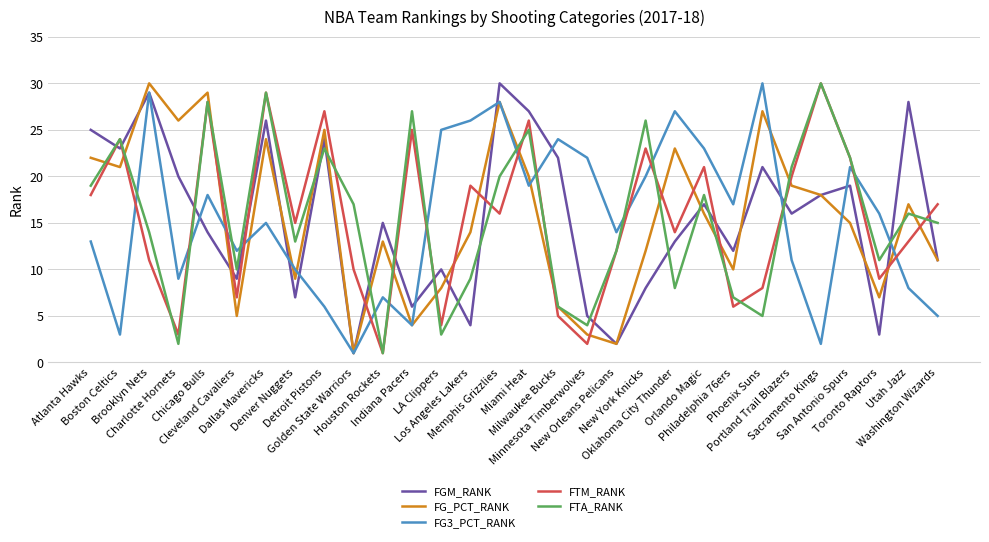

What is the greatest value displayed?

30